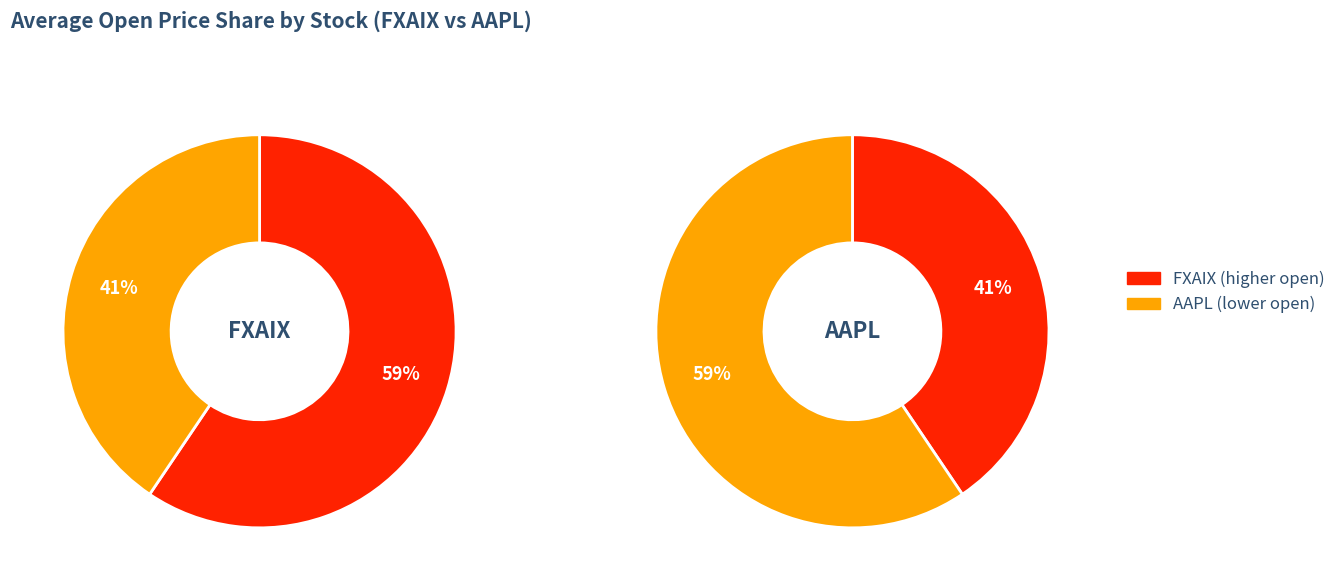

How many slices are in this pie chart?

2